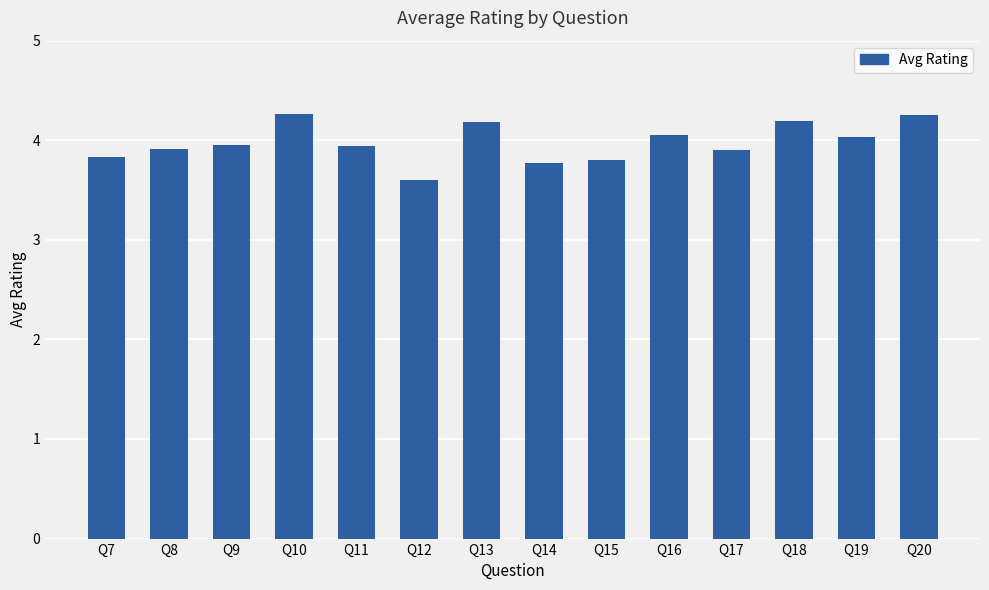

Which has a higher value, Q7 or Q14?

Q7